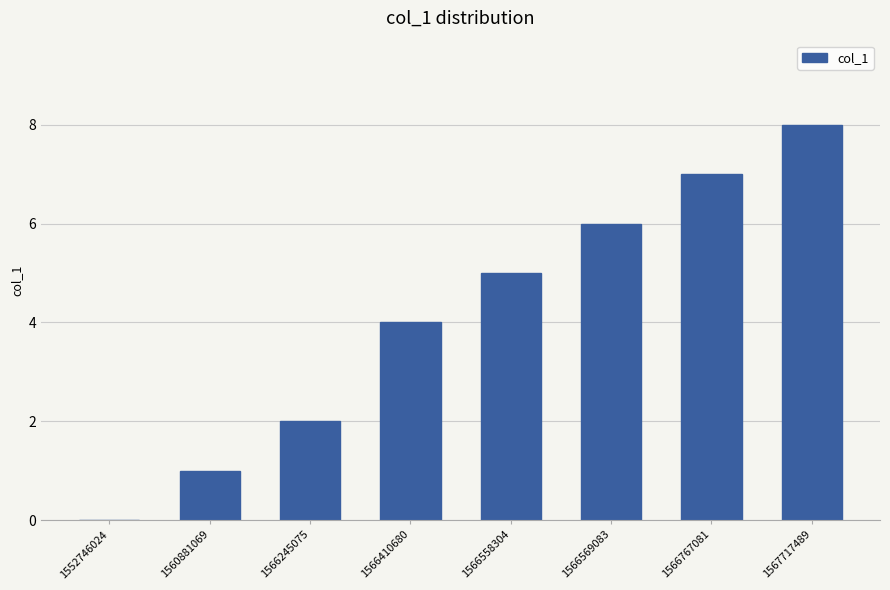

What is the change in value from 1566558304 to 1566569083?

+1